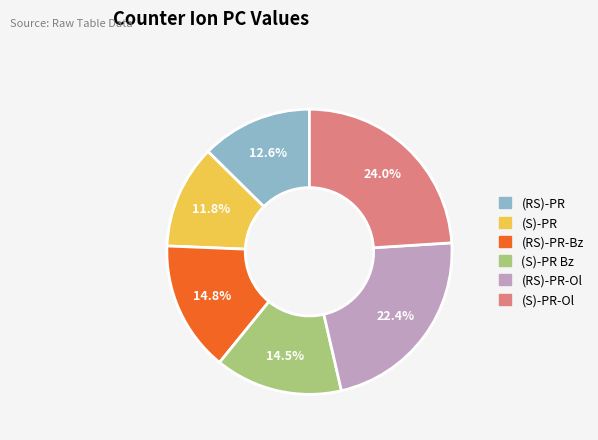

Does any single category account for the majority?

No